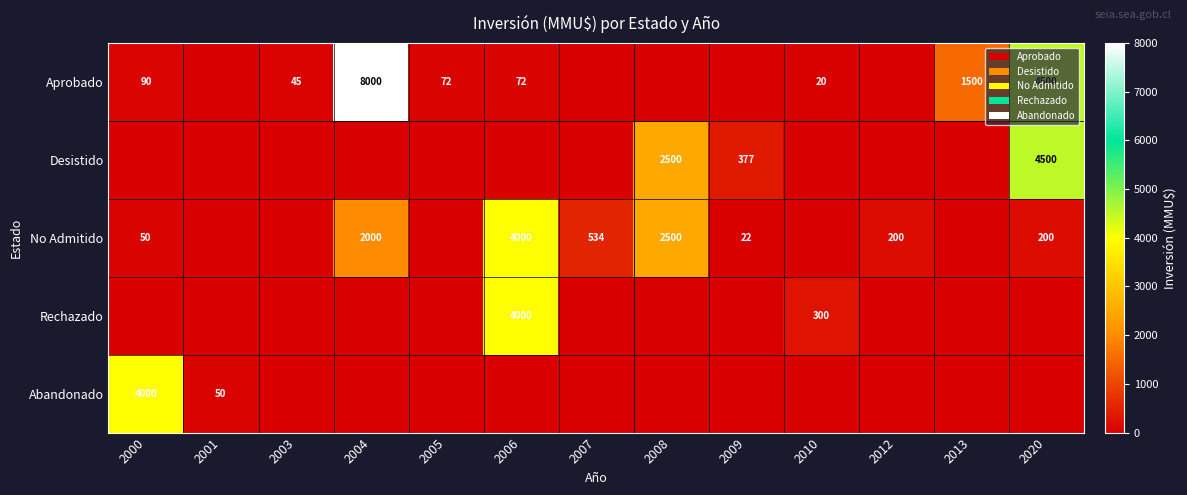

What is the difference between the Abandonado values at 2001 and 2000?

3950